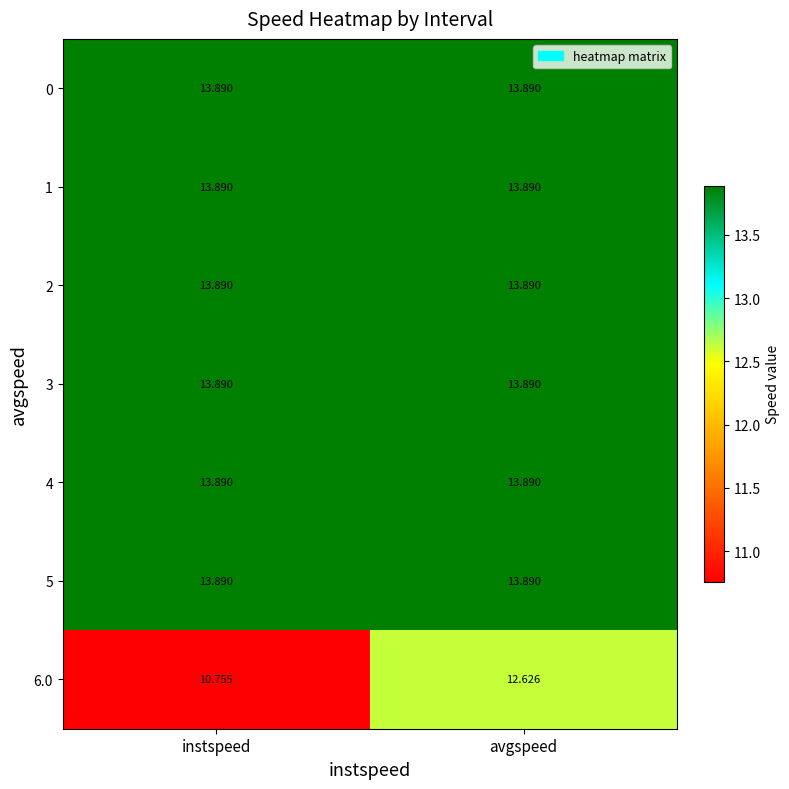

Where does the 6.0 series first go above 12?

avgspeed